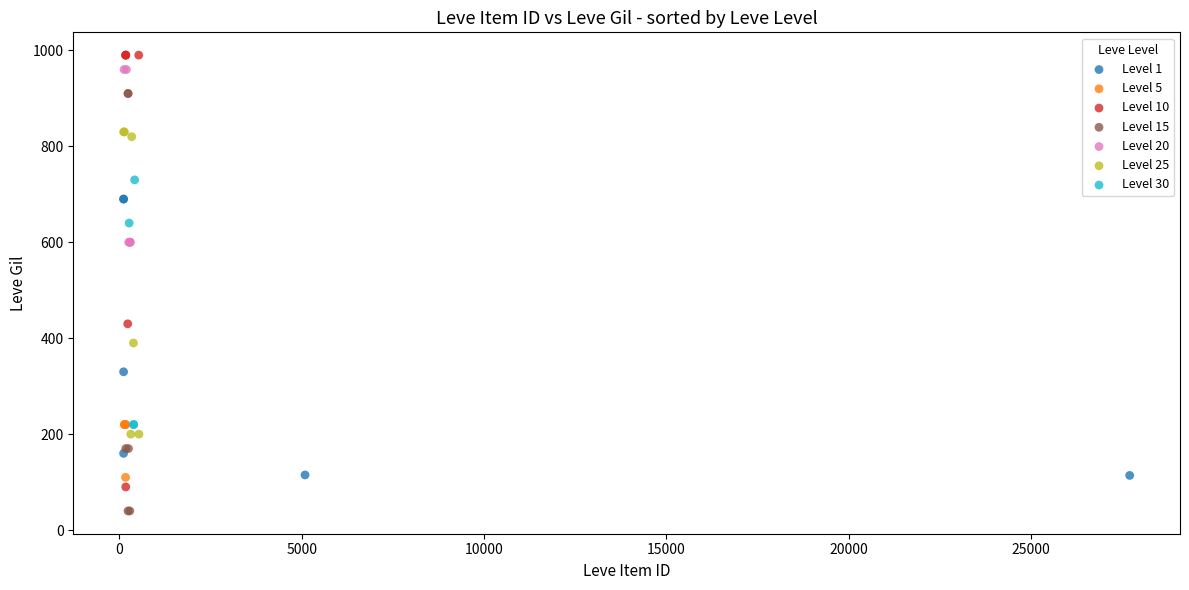

Which series contains the lowest Y value?

Level 15